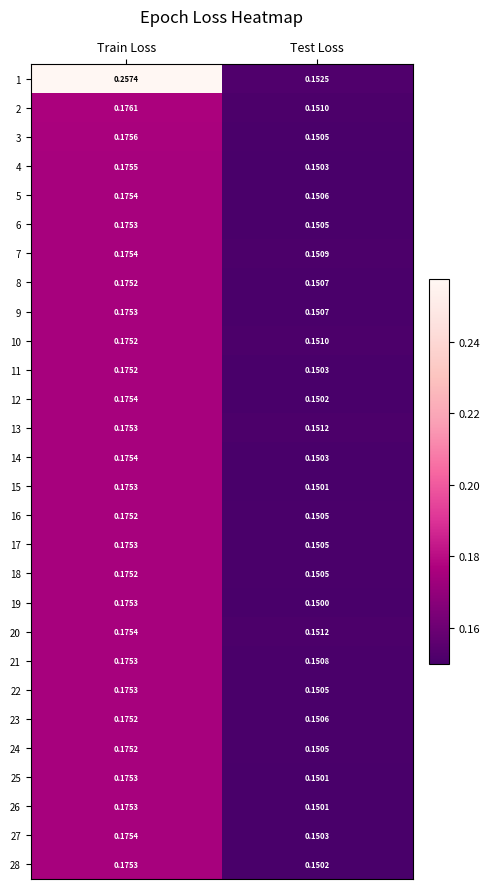

Which category has the lowest value across all series?

Test Loss